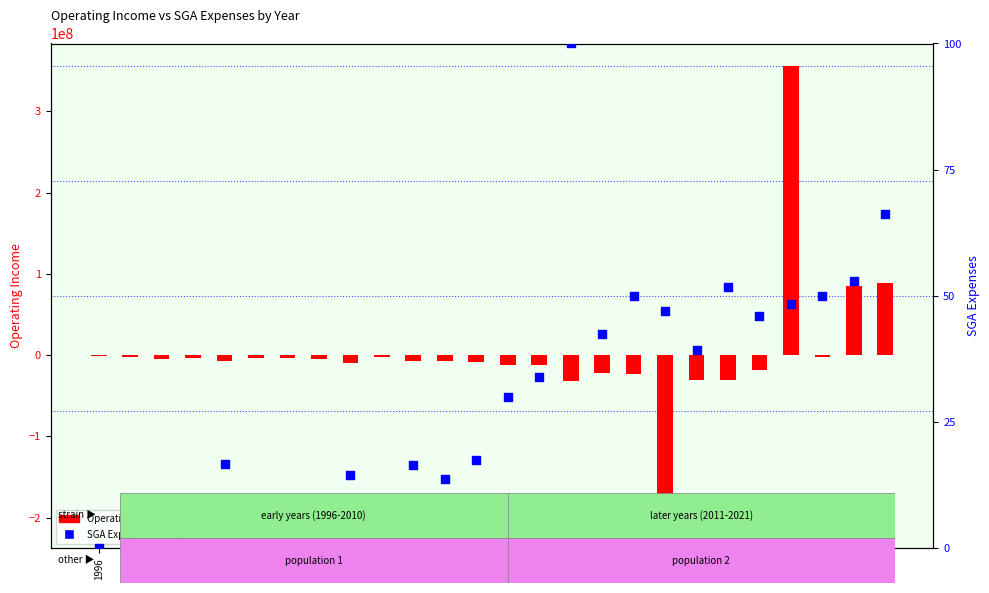

Which series has the largest total across all categories?

Operating Income